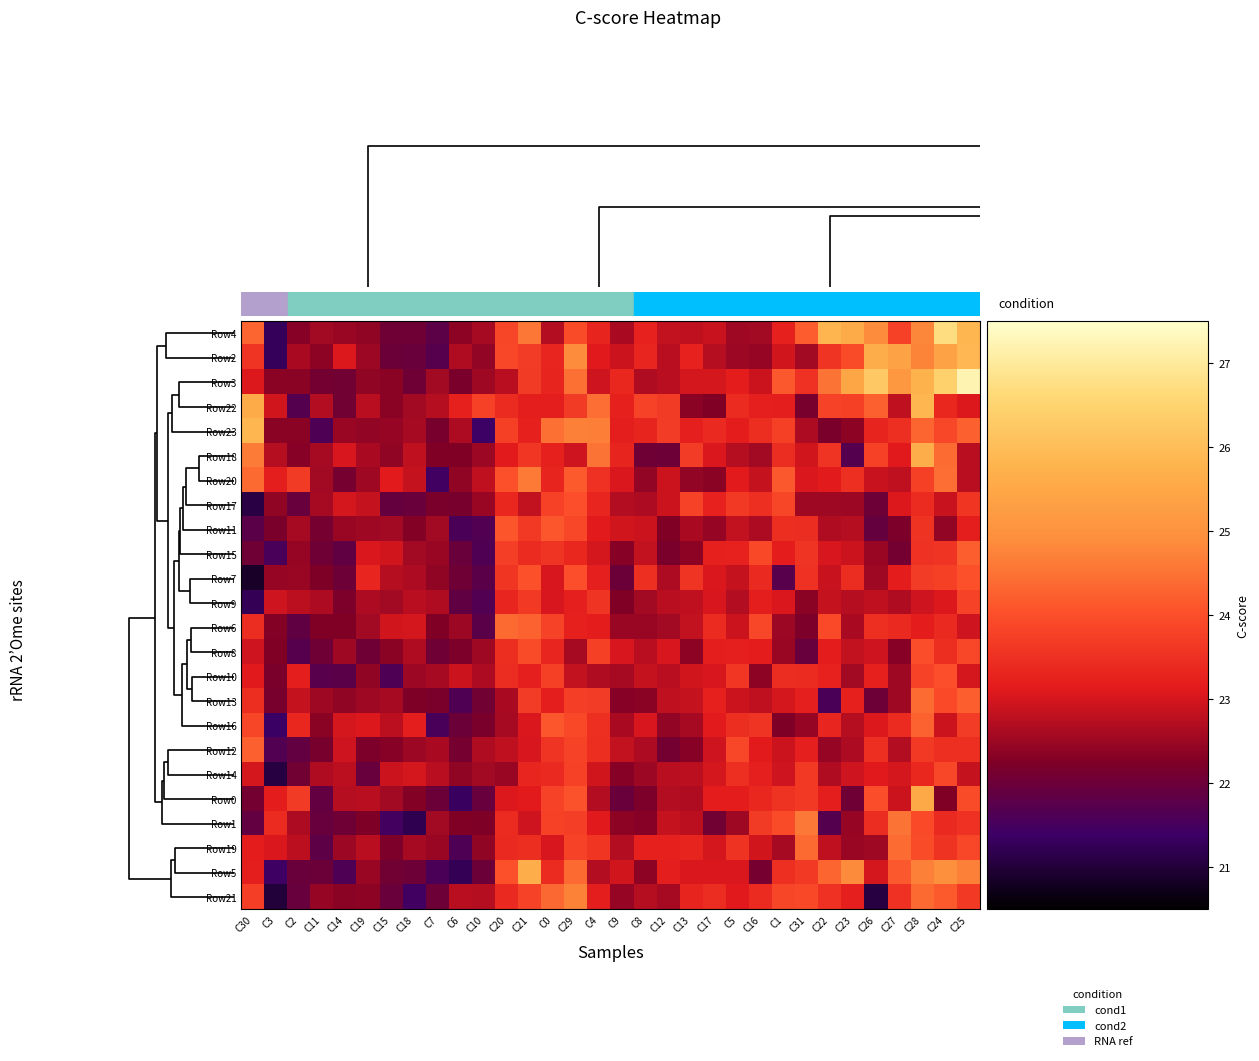

How many categories are shown in the chart?

32